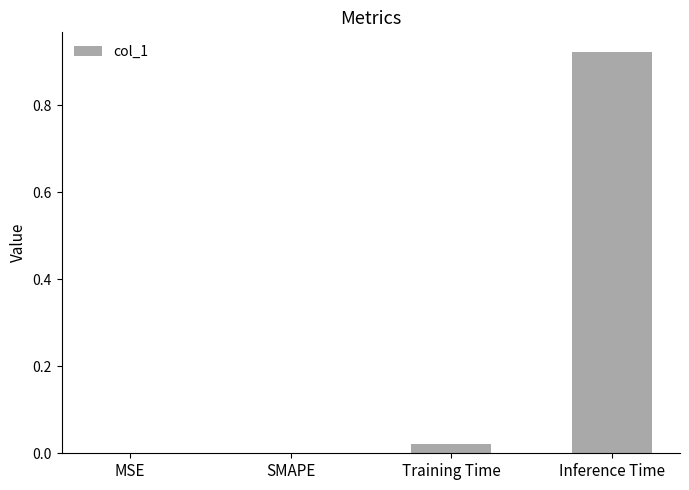

Is it true that the value at SMAPE is 0.6?

False